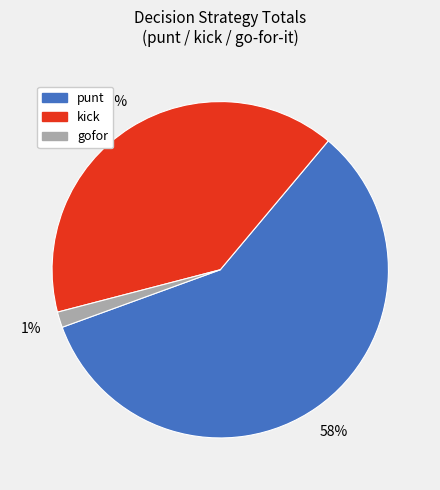

Between kick and punt, which is larger?

punt